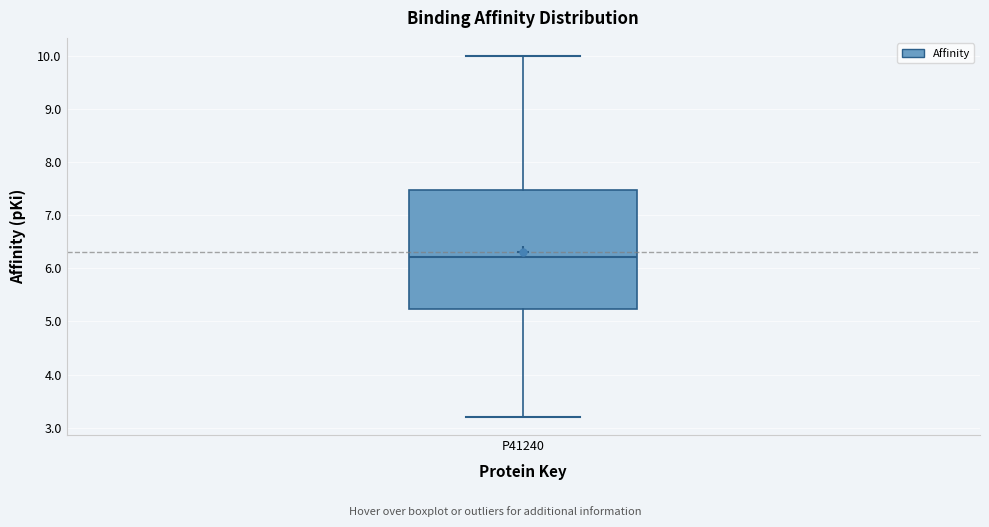

Read this box plot against the y-axis: the position of the median line, the range covered by the box, and the ends of both whiskers. The values are not printed on the chart, so give them approximately, as read against the axis.

median 6.2, box 5.2 to 7.5, whiskers 3.2 to 10.0